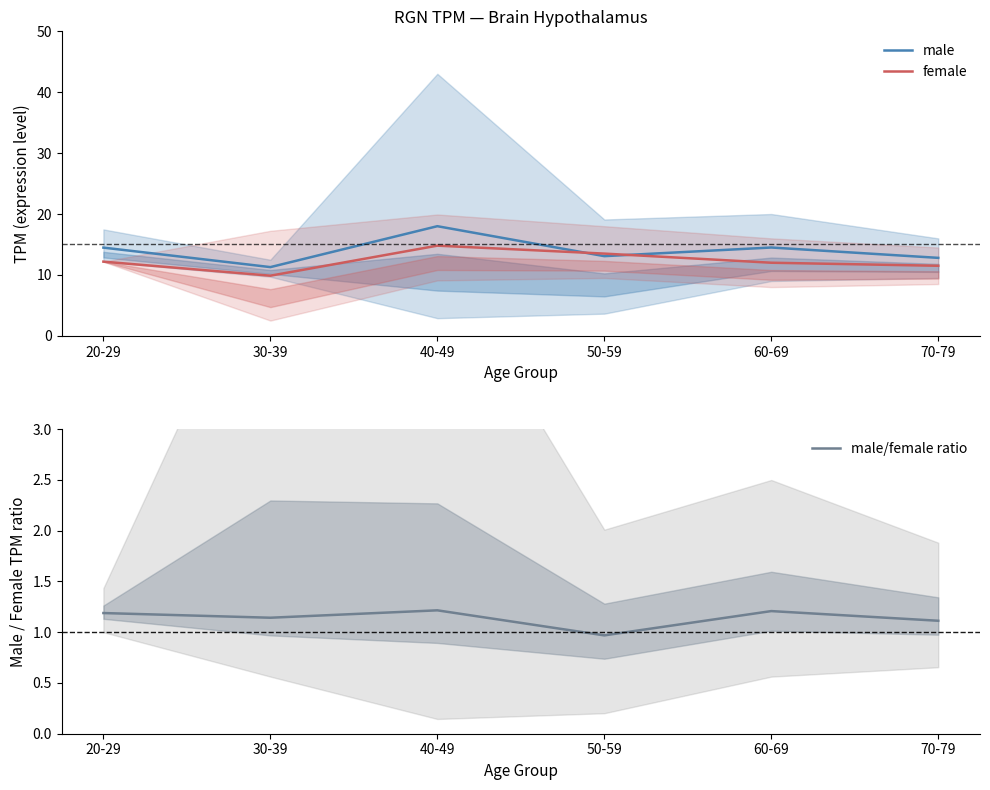

At which label does male reach its minimum?

30-39